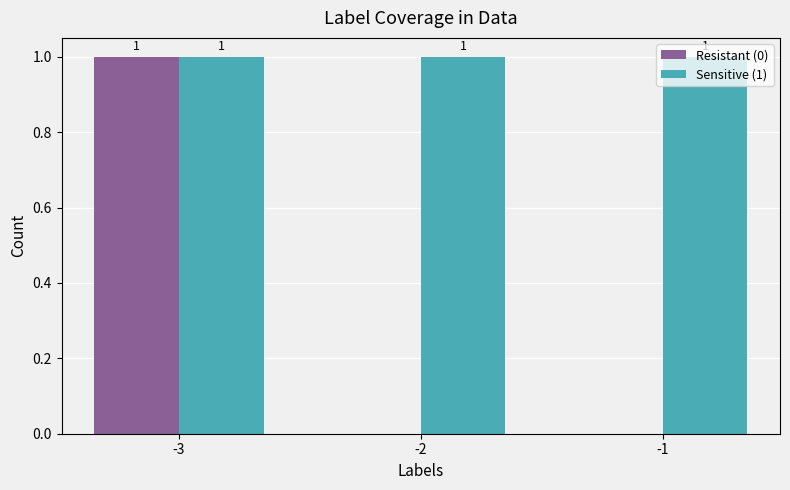

Reading left to right, list all the values displayed in this chart.

Resistant (0): -3=1	-2=0	-1=0
Sensitive (1): -3=1	-2=1	-1=1